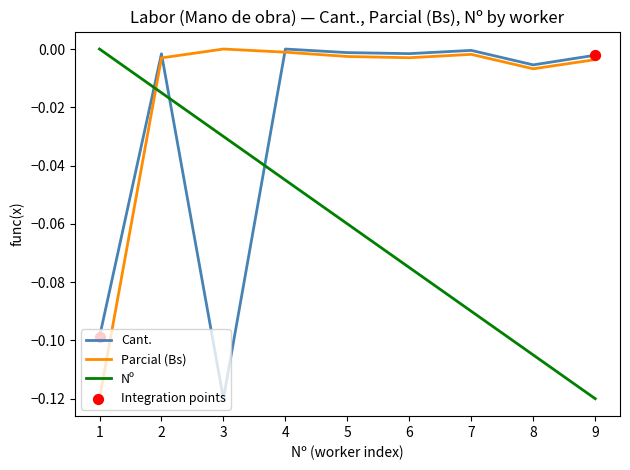

Which series changed the most between 3 and 4?

Cant.